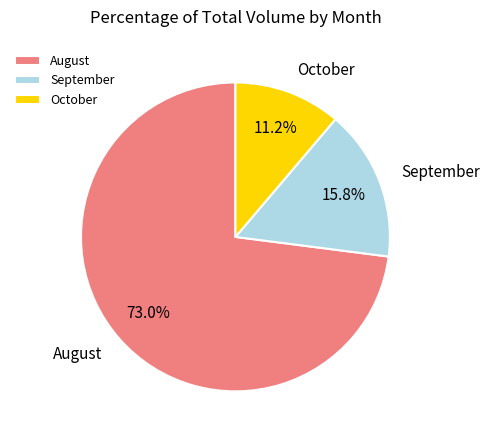

Does September account for over 50% of the chart?

No